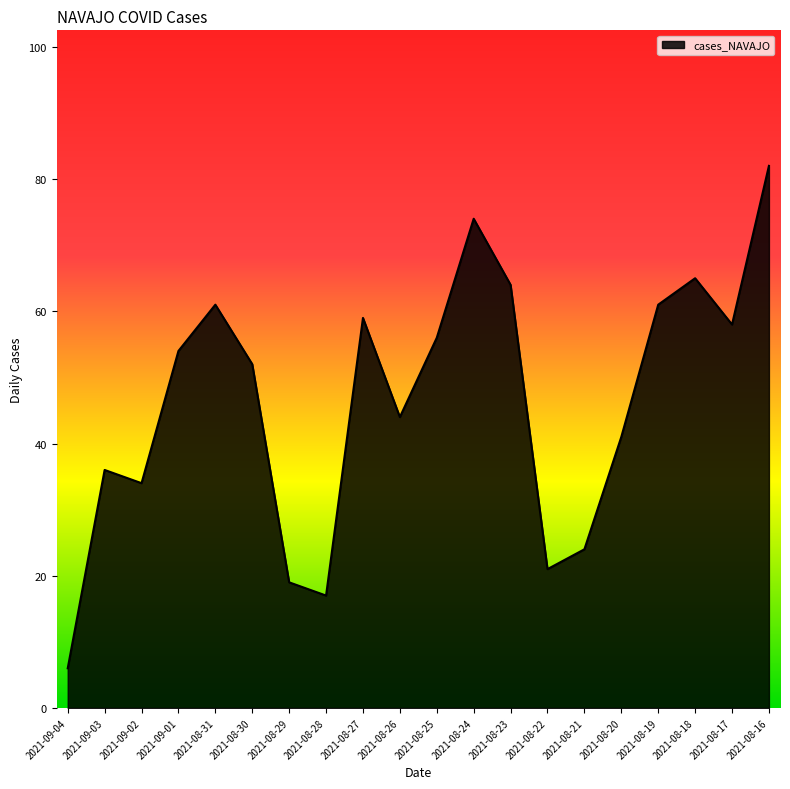

At which category does the chart reach its peak across all series?

2021-08-16